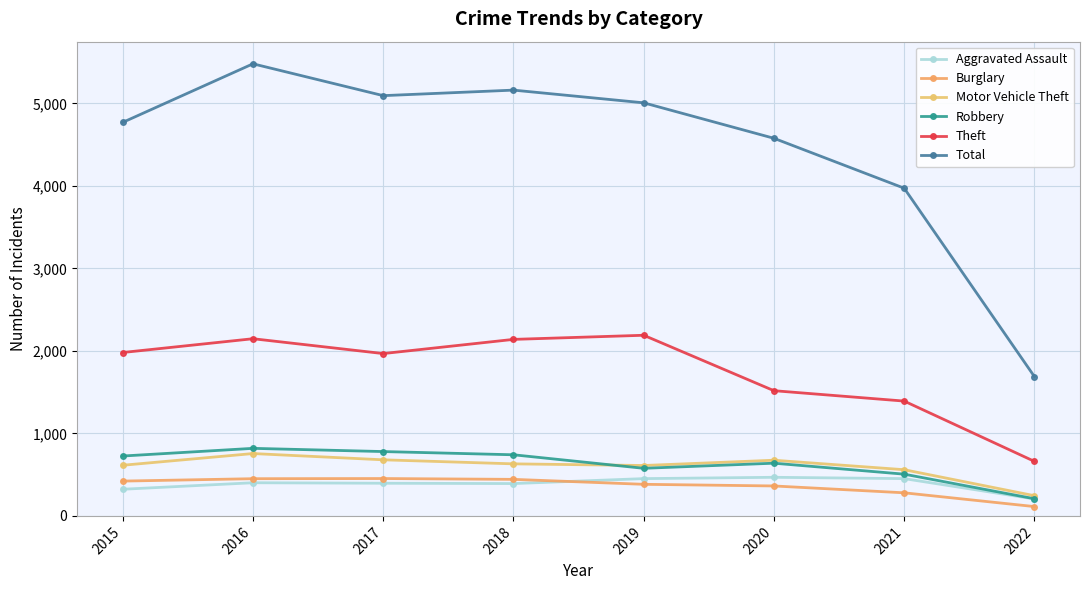

What is the difference between the maximum and minimum values in the Motor Vehicle Theft series?

511